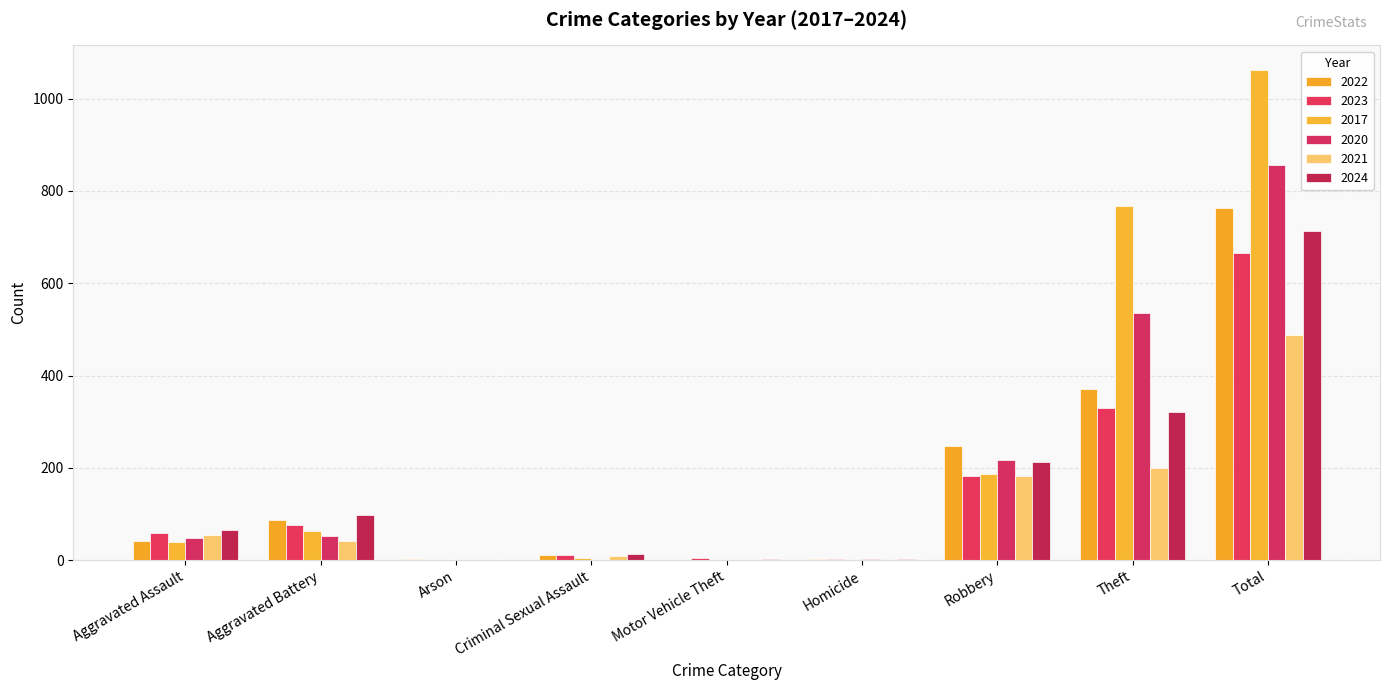

What is the difference between the 2022 values at Aggravated Assault and Criminal Sexual Assault?

31